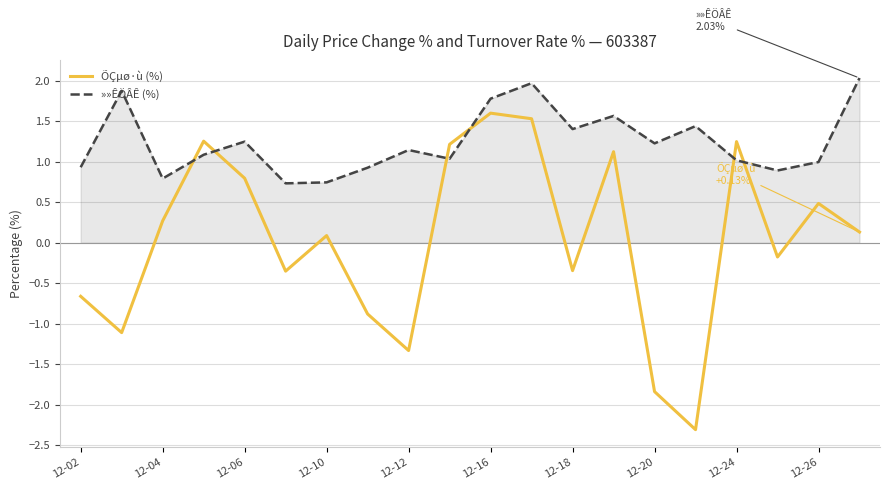

What is the minimum value shown in the chart?

-2.3